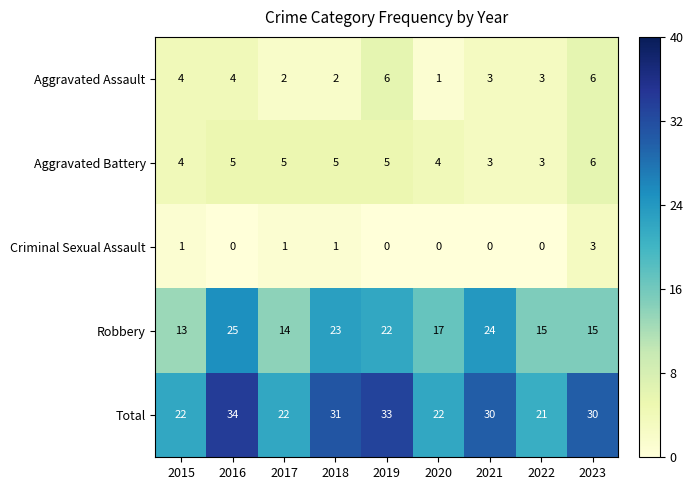

Which series has the largest total across all categories?

Total